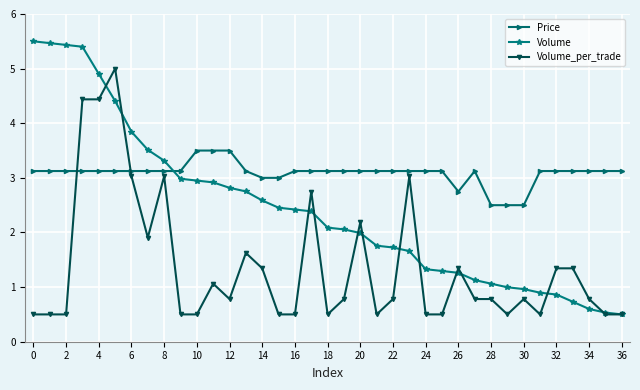

Does the chart display data point markers on the line(s)?

Yes